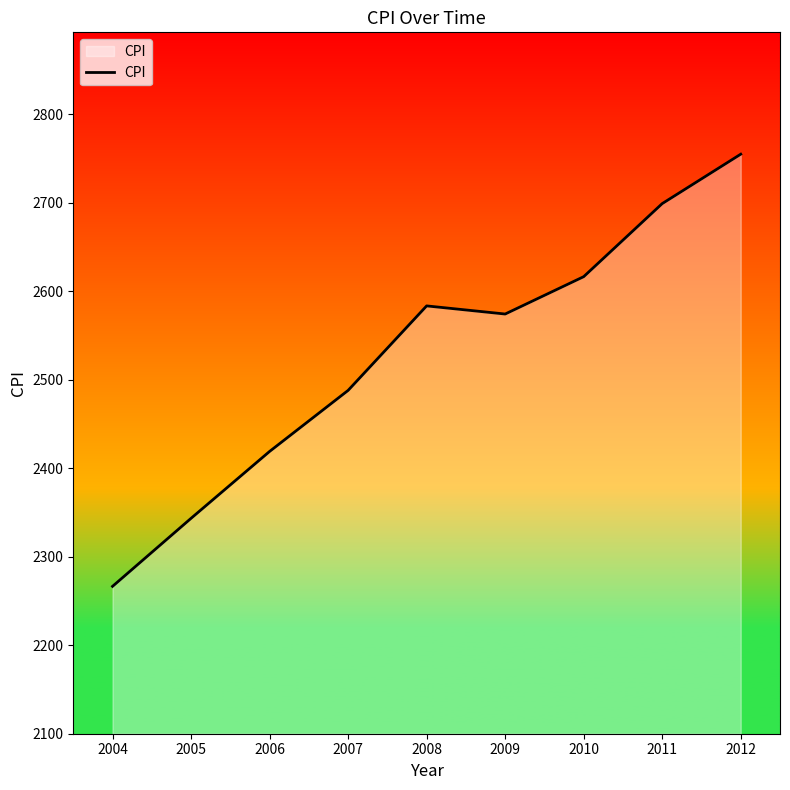

What is the change in value from 2004 to 2008?

+317.0